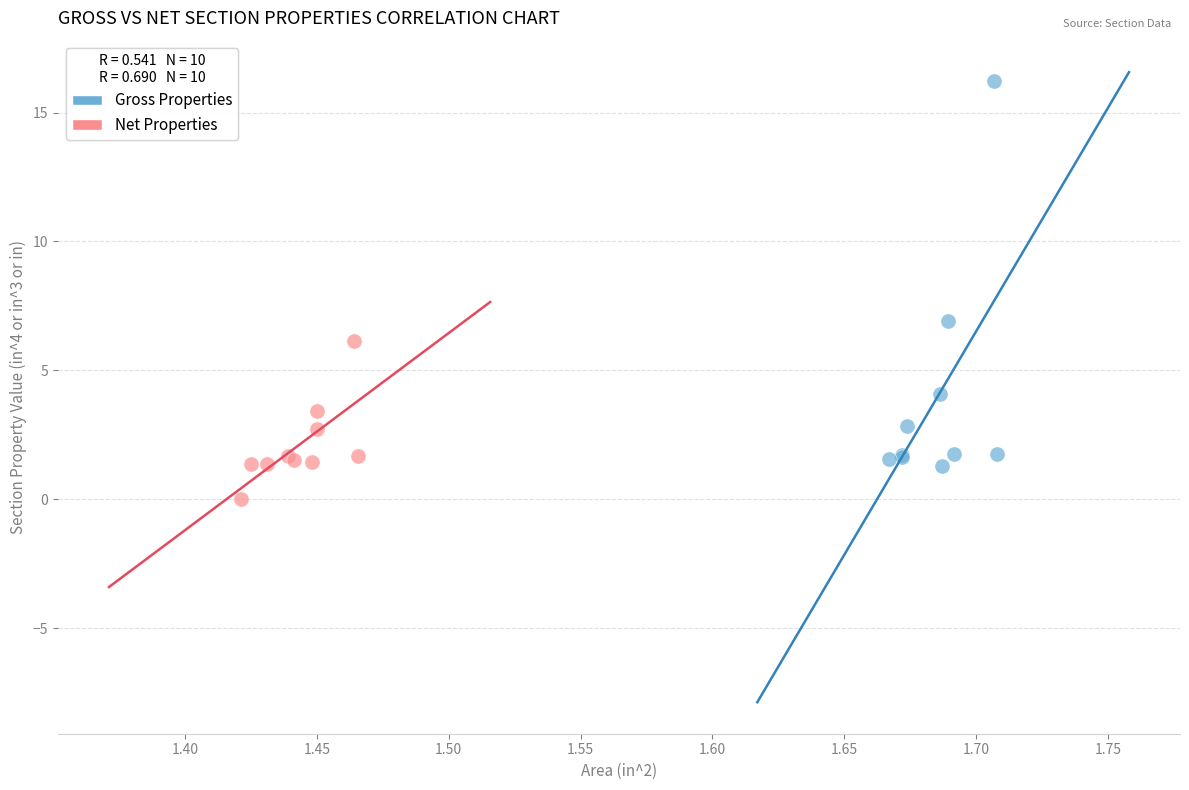

Which series reaches the minimum Y coordinate?

Net Properties